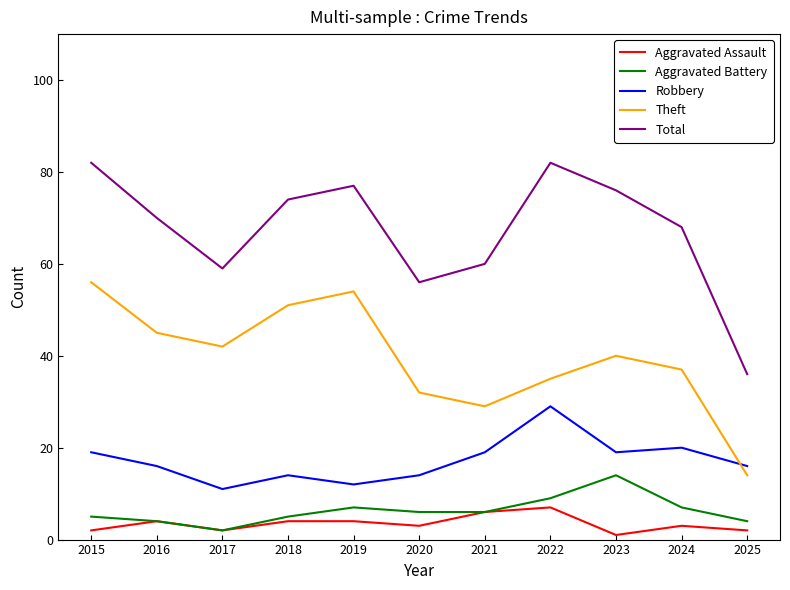

Where does the Theft series first go above 40?

2015